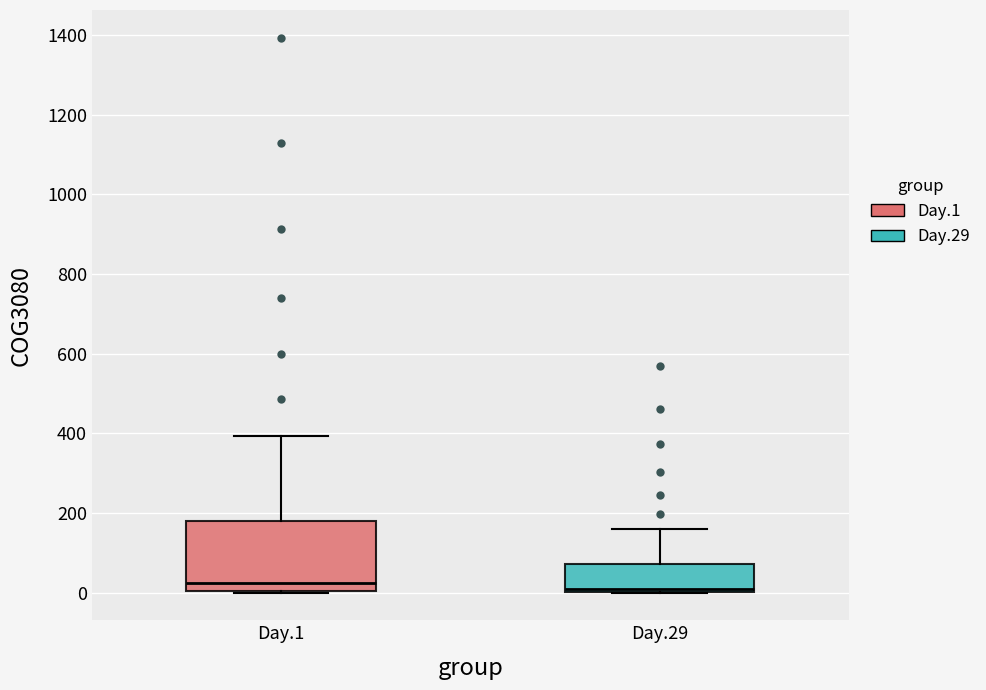

Reading left to right, read every box against the y-axis: the position of its median line, the range the box covers, and the ends of its whiskers. The values are not printed on the chart, so give them approximately, as read against the axis.

Day.1: median 20, box 0 to 180, whiskers 0 to 400
Day.29: median 0 (just above the box's lower edge), box 0 to 80, whiskers 0 to 160